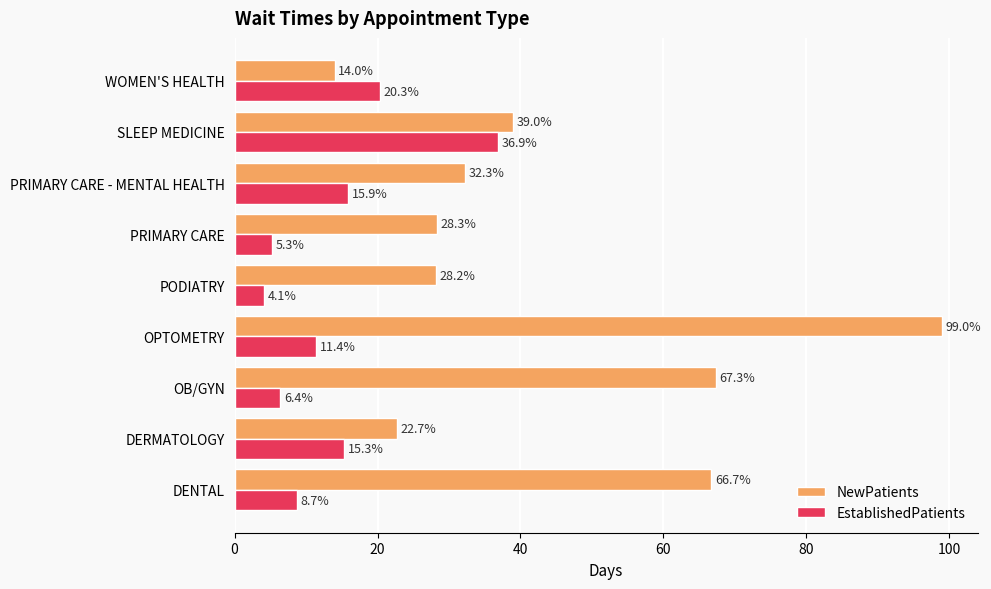

List the series in order of their peak value, highest first.

NewPatients, EstablishedPatients